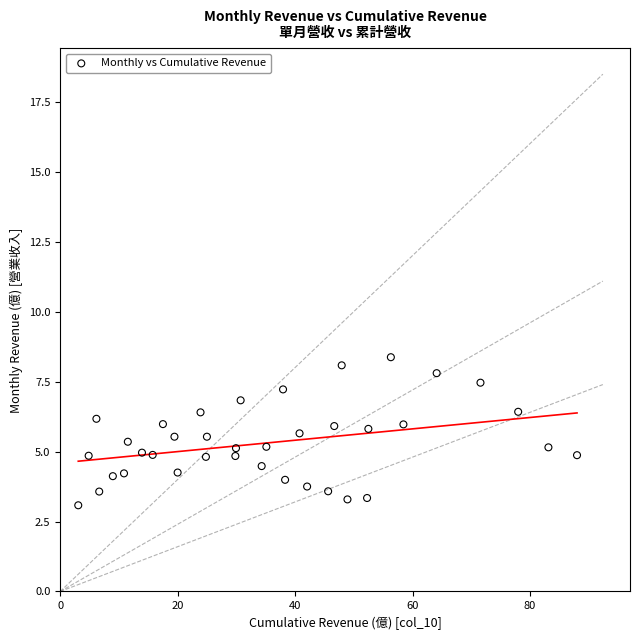

What is the range of X values (max minus min)?

84.9